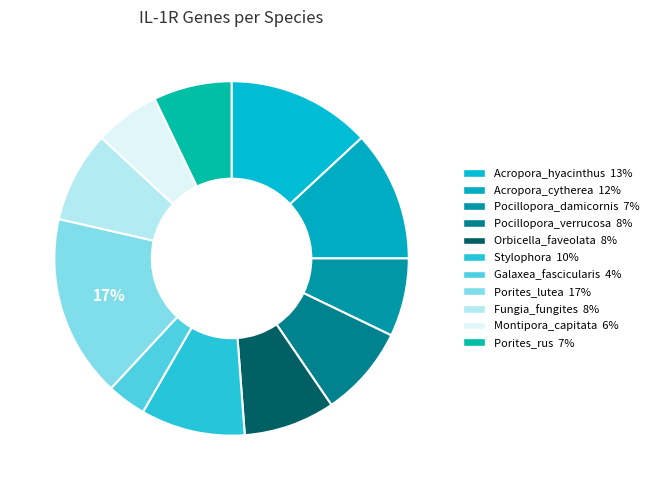

How many segments does this pie chart have?

11